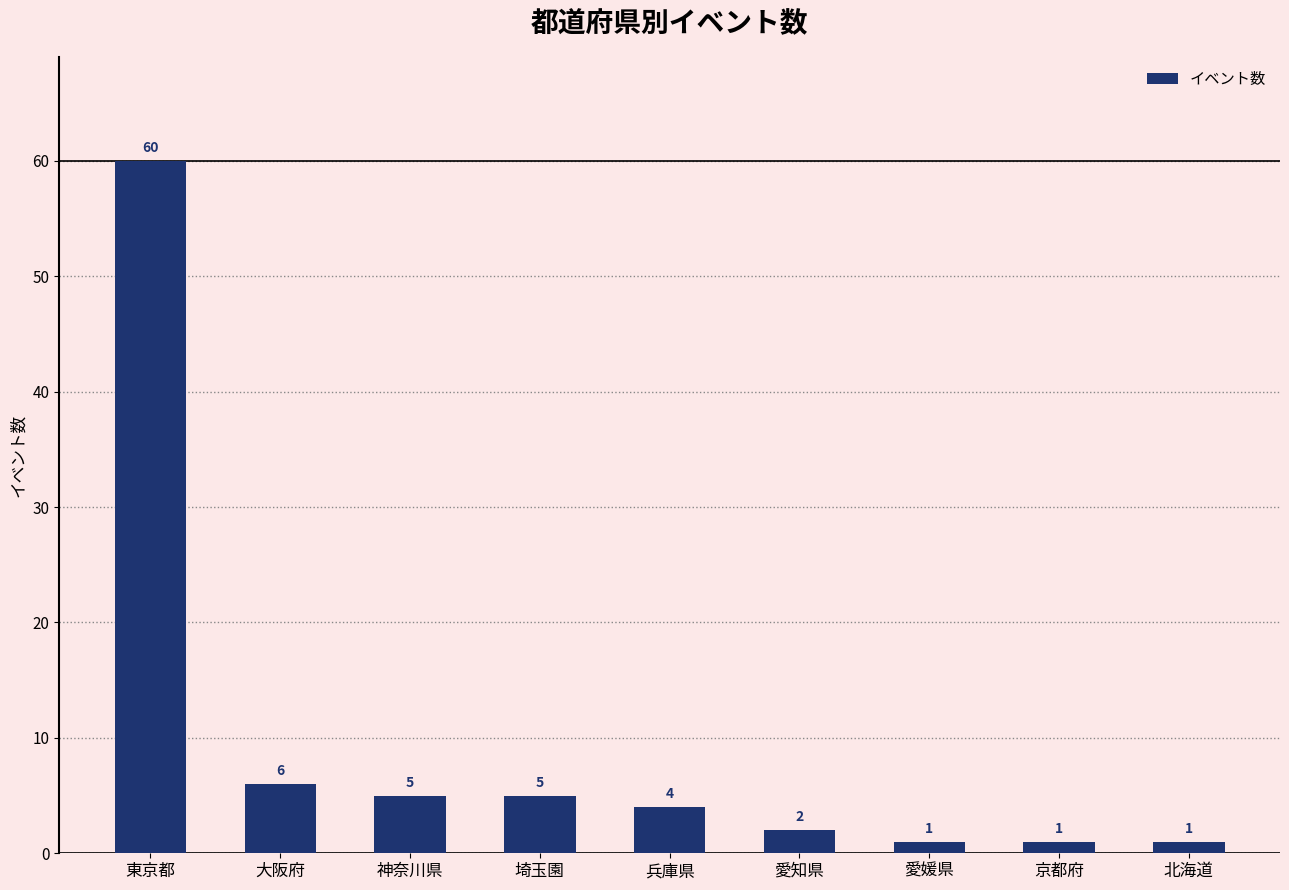

Reading left to right, extract all data points from this chart.

60	6	5	5	4	2	1	1	1